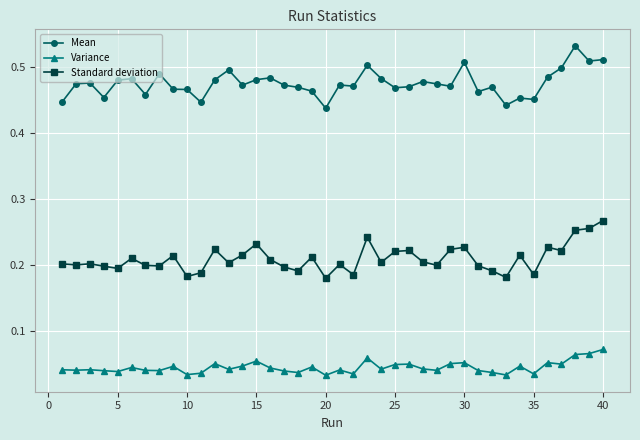

Which series has the largest total across all categories?

Mean